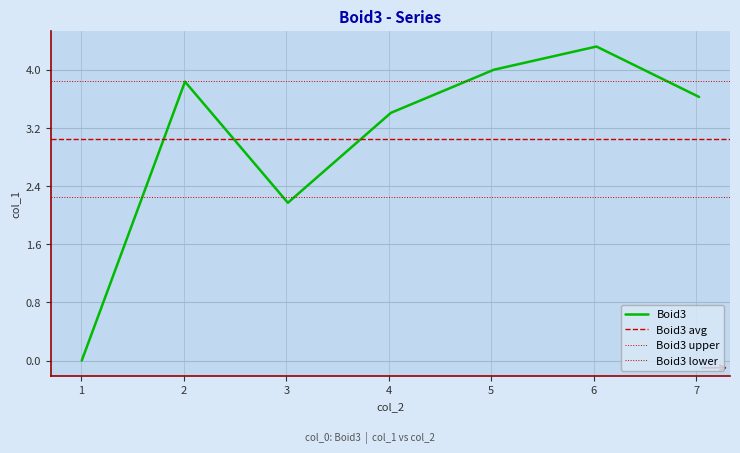

What is the average value?

3.1